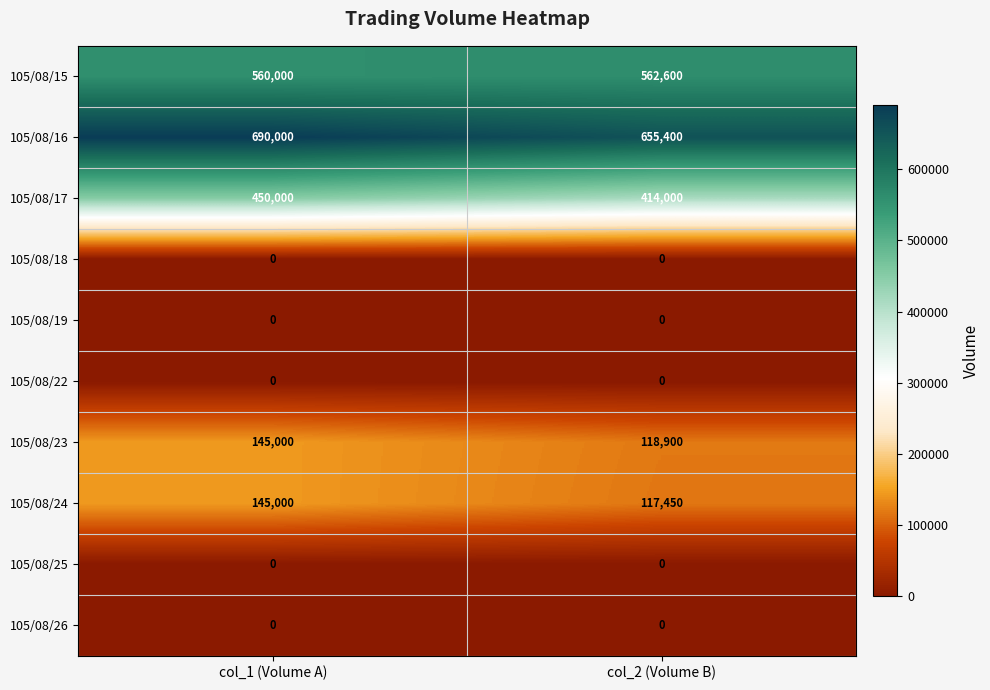

What is the difference between the highest and lowest values at col_1 (Volume A)?

690000